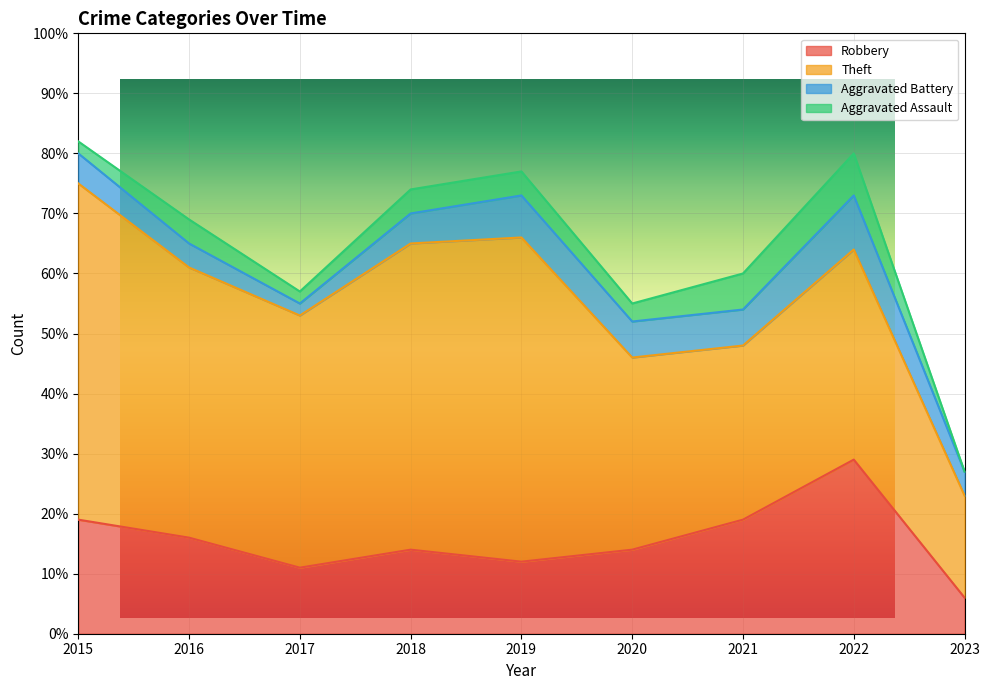

How many interior local valleys does the Robbery series have?

2